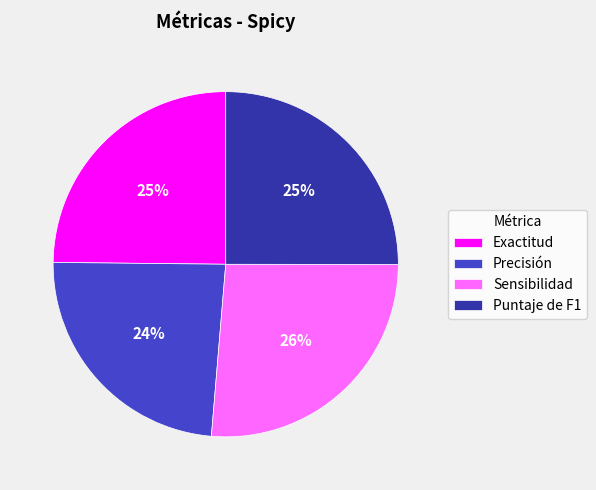

To the nearest percent, what is the difference between the Puntaje de F1 and Sensibilidad slice percentages?

1%